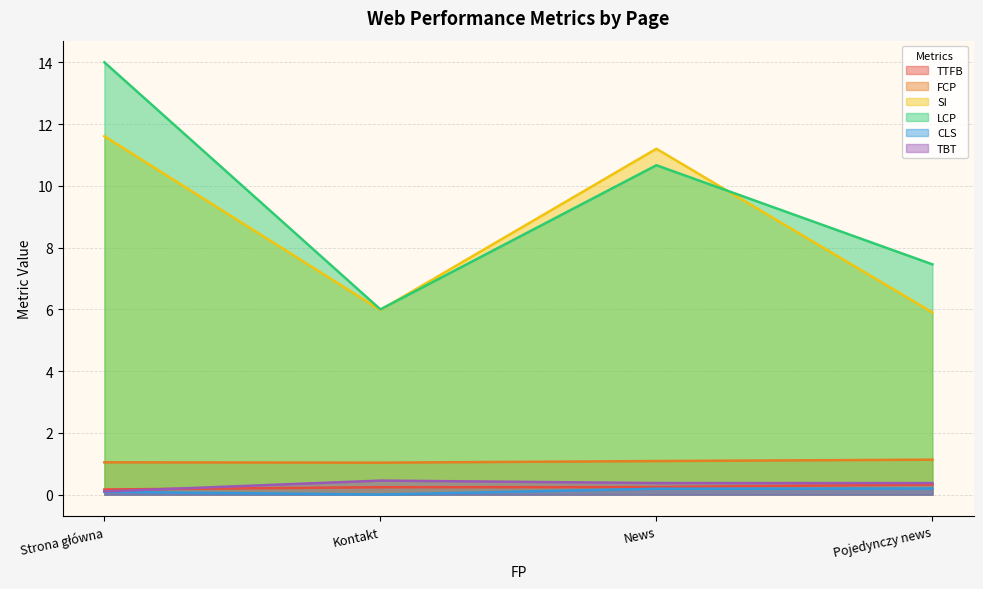

What is the total value across all series at Kontakt?

13.7